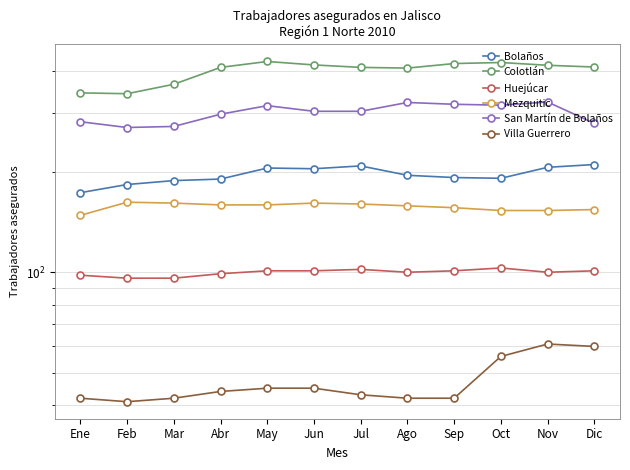

Where is the first local maximum for Bolaños?

May